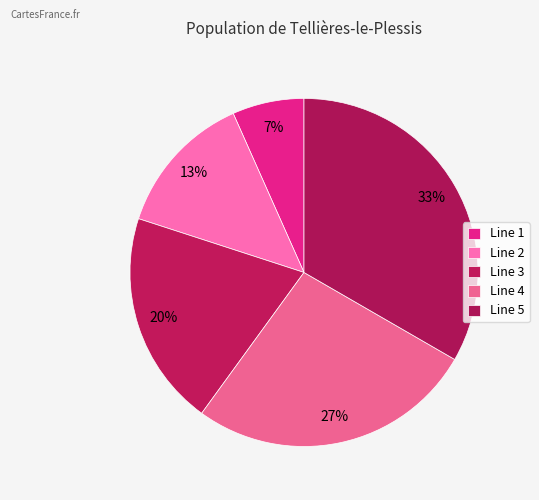

Does any single category account for the majority?

No